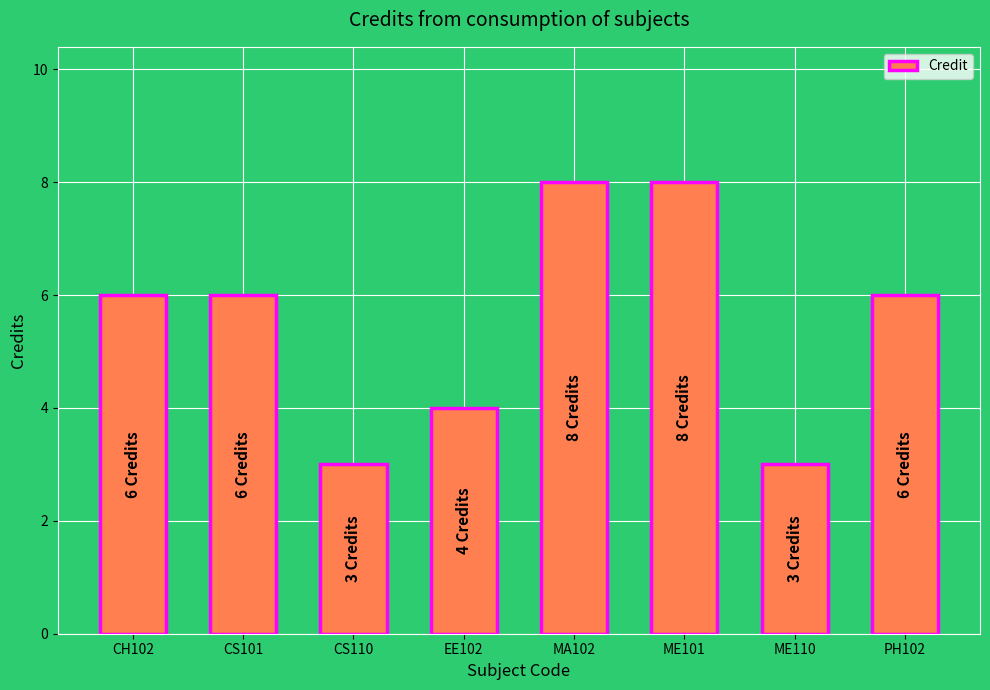

What is the smallest value displayed?

3